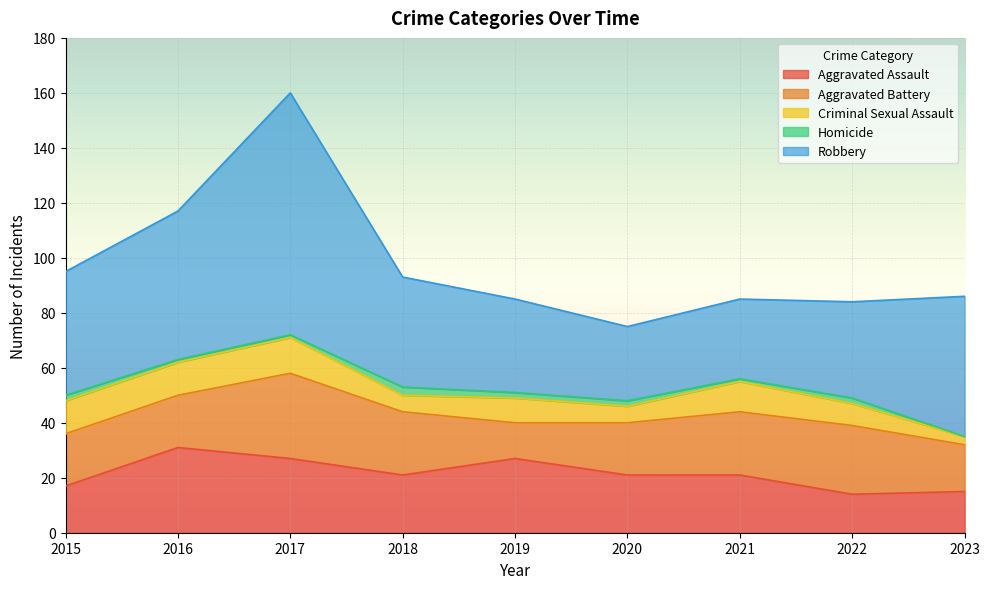

How many categories are shown in the chart?

9